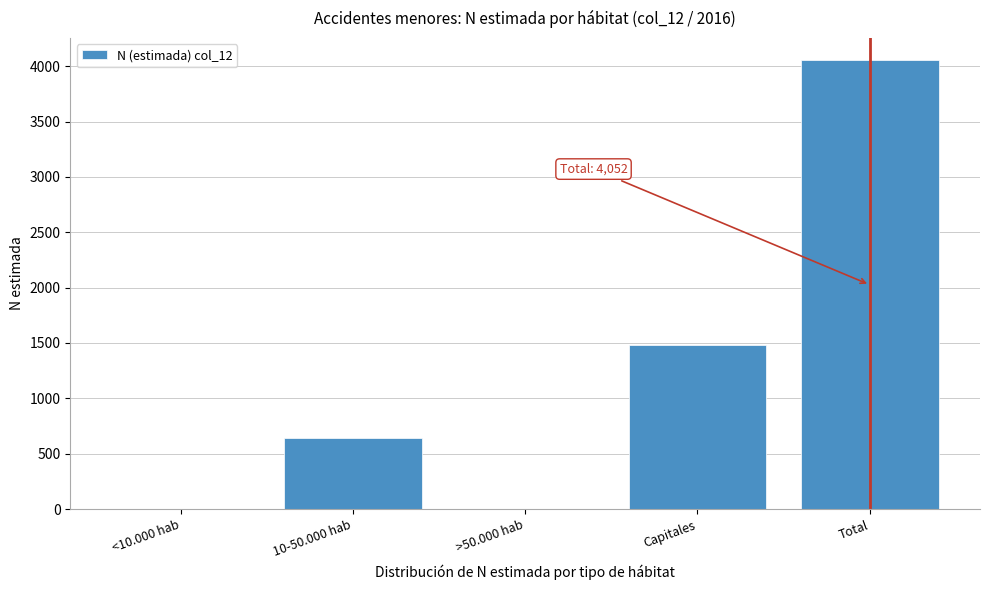

Reading left to right, what are all the values shown in this chart?

<10.000 hab=0	10-50.000 hab=640	>50.000 hab=0	Capitales=1485	Total=4052